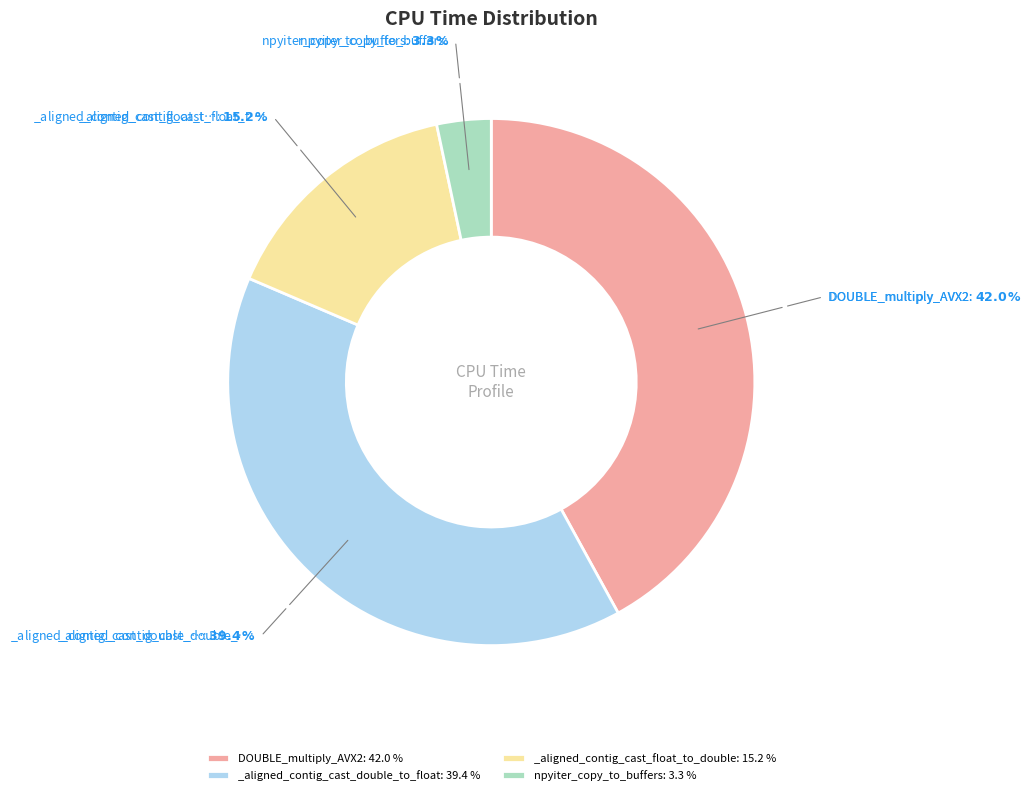

Does any single category account for the majority?

No